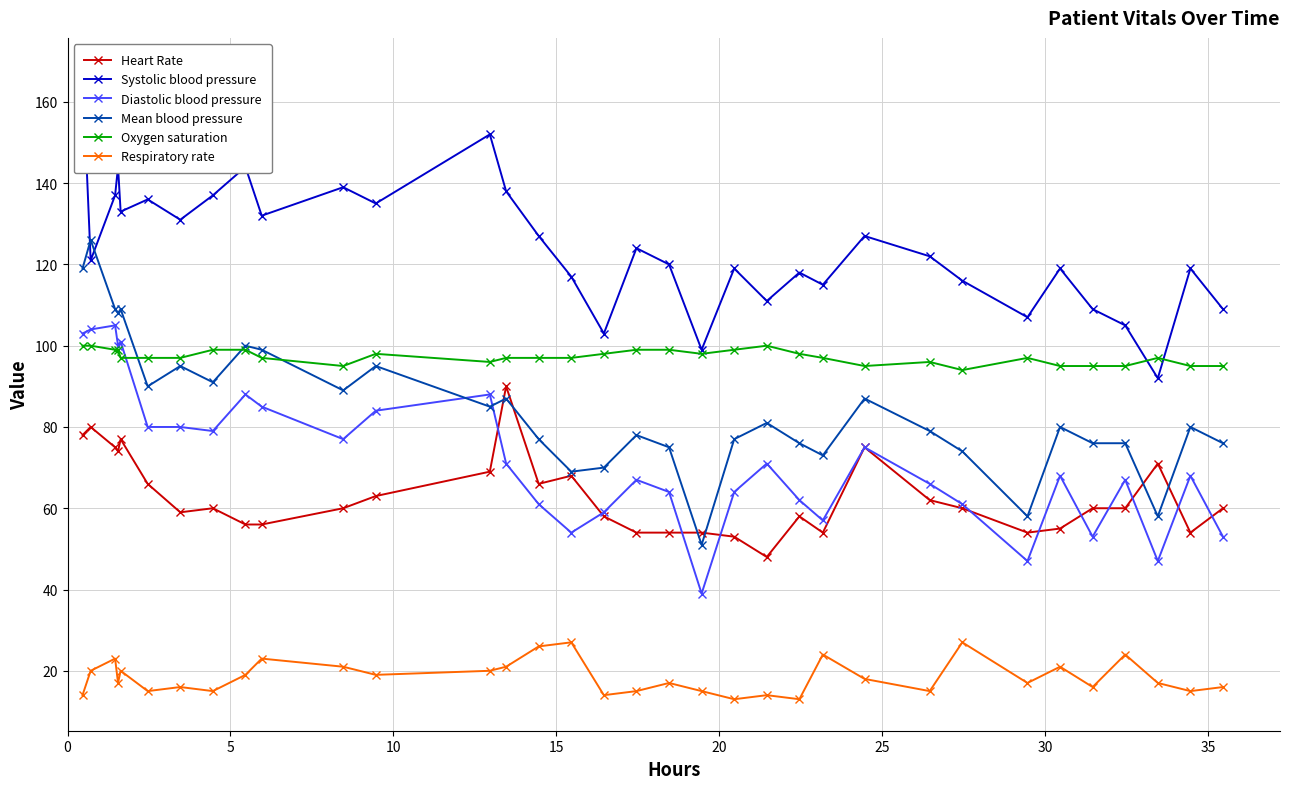

Reading left to right, transcribe all the data shown in this chart.

Heart Rate: 78	80	75	74	77	66	59	60	56	56	60	63	69	90	66	68	58	54	54	54	53	48	58	54	75	62	60	54	55	60	60	71	54	60
Systolic blood pressure: 168	121	137	144	133	136	131	137	144	132	139	135	152	138	127	117	103	124	120	99	119	111	118	115	127	122	116	107	119	109	105	92	119	109
Diastolic blood pressure: 103	104	105	100	101	80	80	79	88	85	77	84	88	71	61	54	59	67	64	39	64	71	62	57	75	66	61	47	68	53	67	47	68	53
Mean blood pressure: 119	126	109	108	109	90	95	91	100	99	89	95	85	87	77	69	70	78	75	51	77	81	76	73	87	79	74	58	80	76	76	58	80	76
Oxygen saturation: 100	100	99	99	97	97	97	99	99	97	95	98	96	97	97	97	98	99	99	98	99	100	98	97	95	96	94	97	95	95	95	97	95	95
Respiratory rate: 14	20	23	17	20	15	16	15	19	23	21	19	20	21	26	27	14	15	17	15	13	14	13	24	18	15	27	17	21	16	24	17	15	16